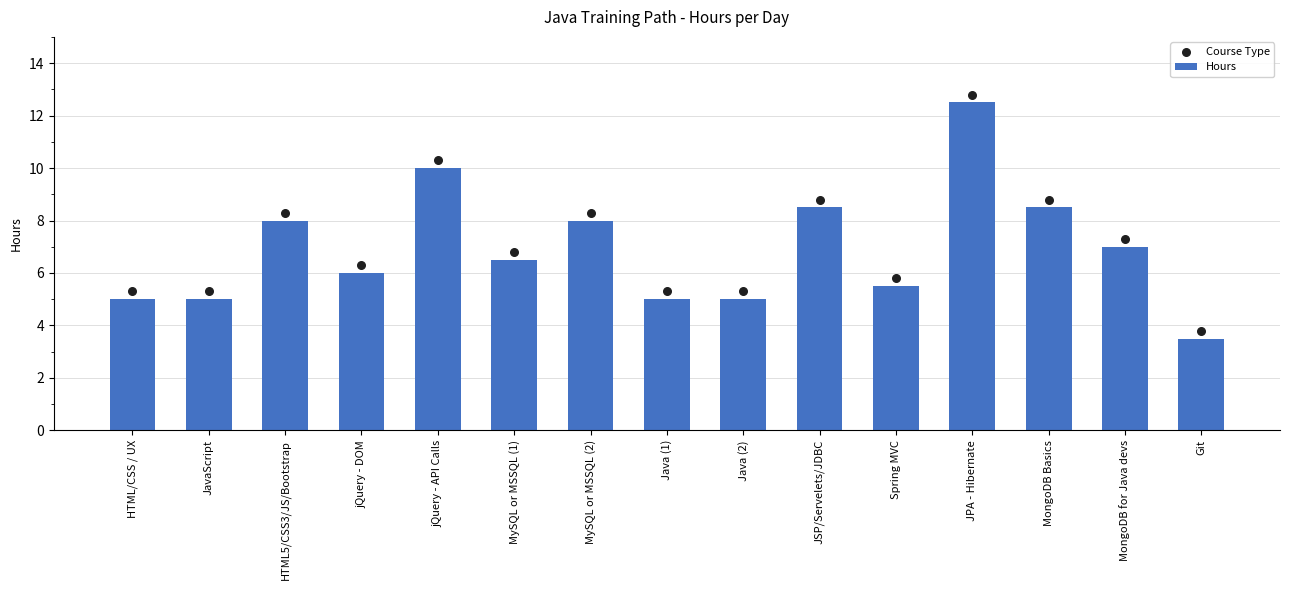

Which series has the largest total across all categories?

Course Type